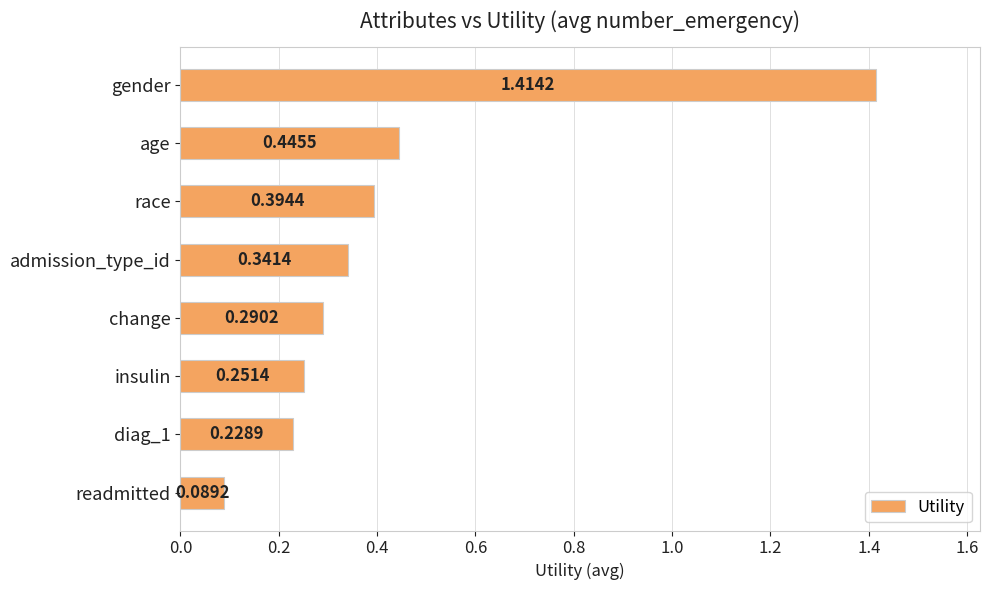

What is the difference between the maximum and minimum values?

1.3